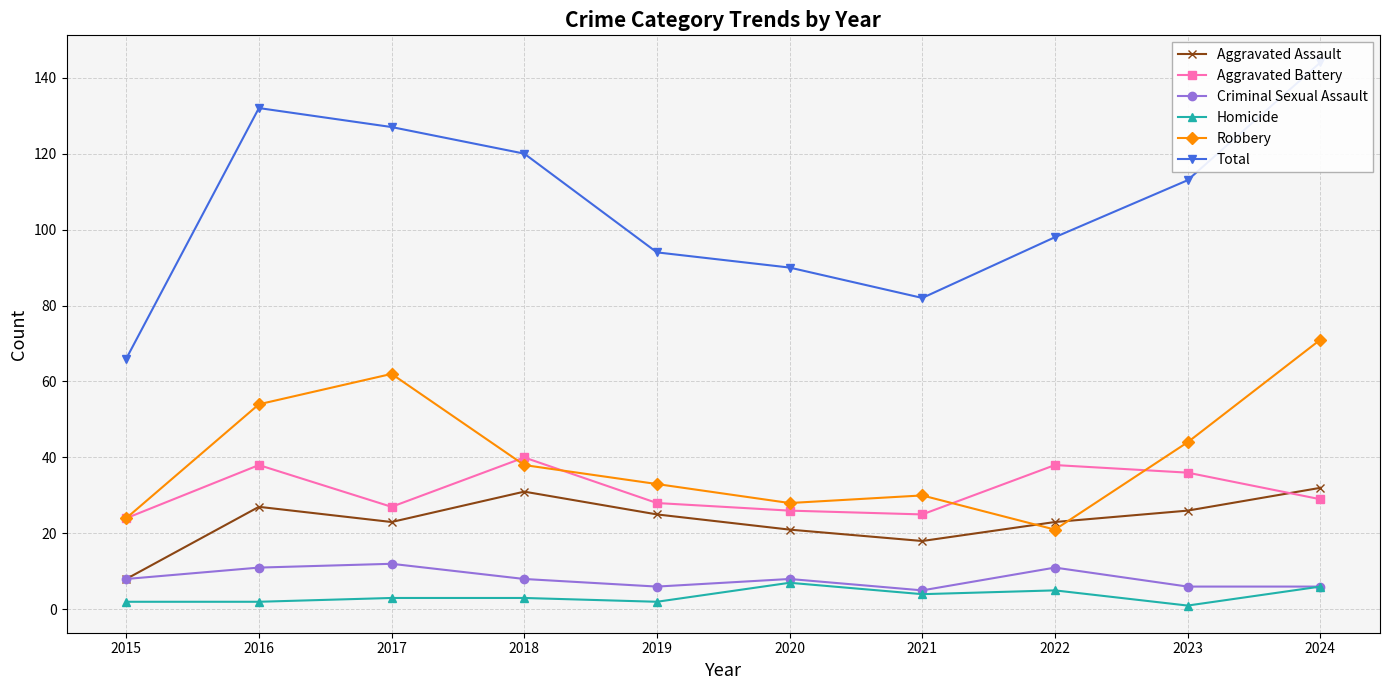

Reading right to left, list all the values displayed in this chart.

Aggravated Assault: 32	26	23	18	21	25	31	23	27	8
Aggravated Battery: 29	36	38	25	26	28	40	27	38	24
Criminal Sexual Assault: 6	6	11	5	8	6	8	12	11	8
Homicide: 6	1	5	4	7	2	3	3	2	2
Robbery: 71	44	21	30	28	33	38	62	54	24
Total: 144	113	98	82	90	94	120	127	132	66